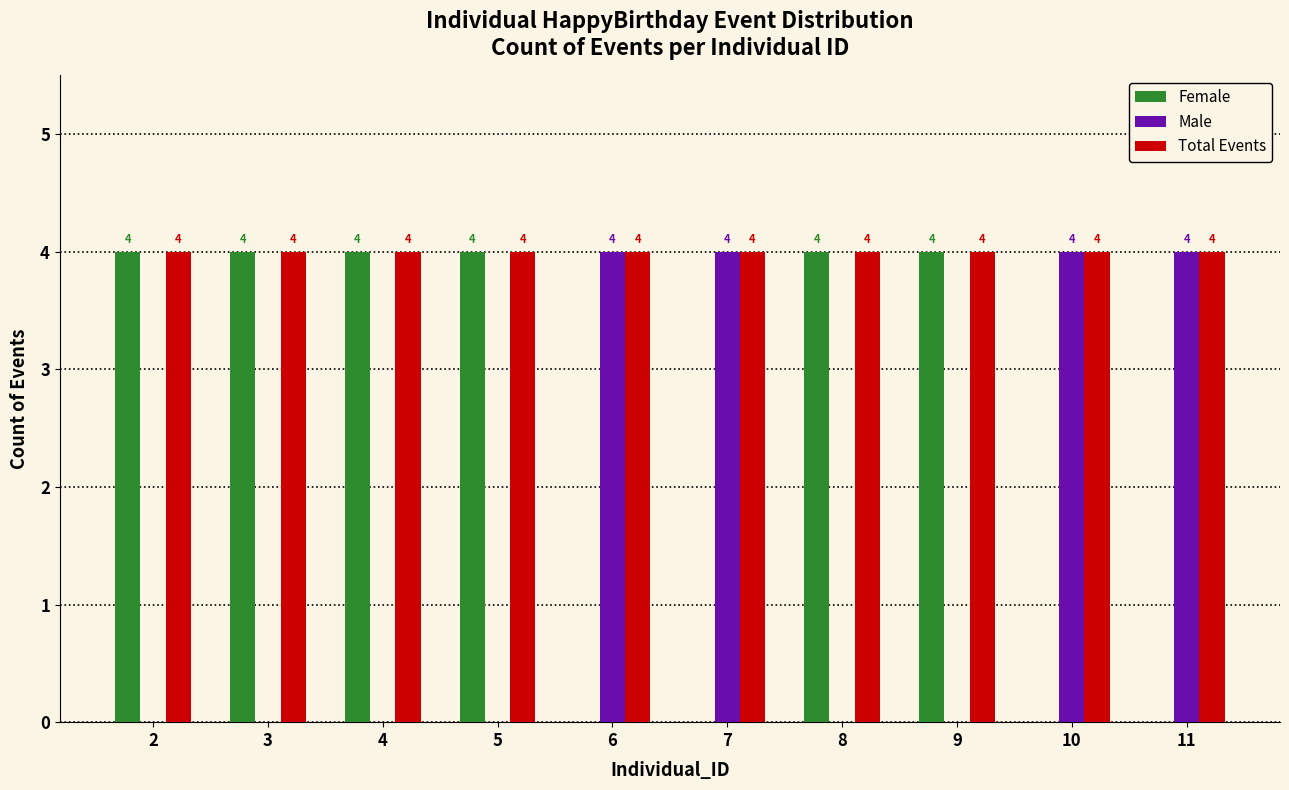

How many distinct data groups are displayed?

3